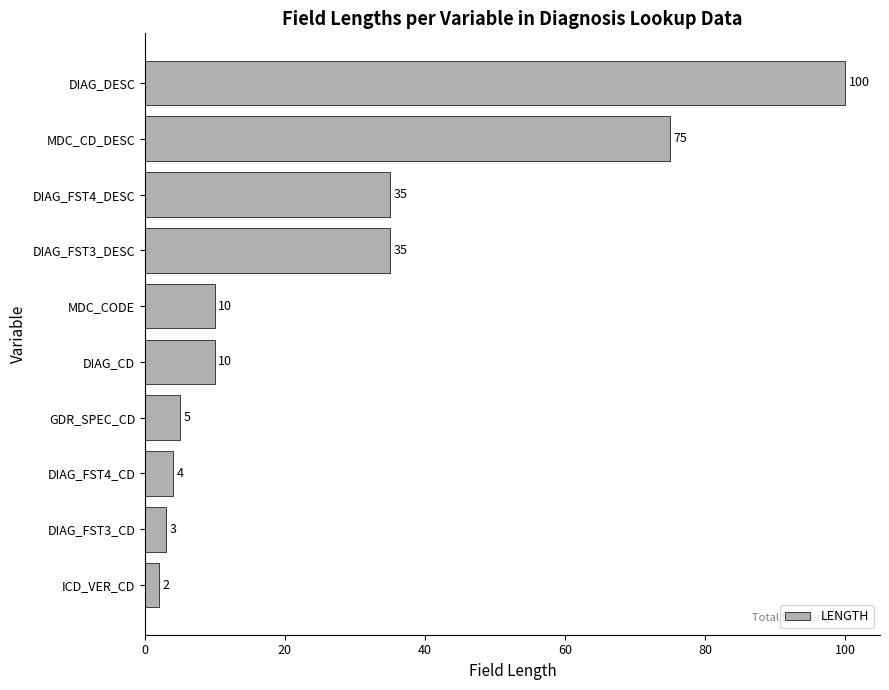

Read the value at MDC_CD_DESC, to the nearest 10.

80